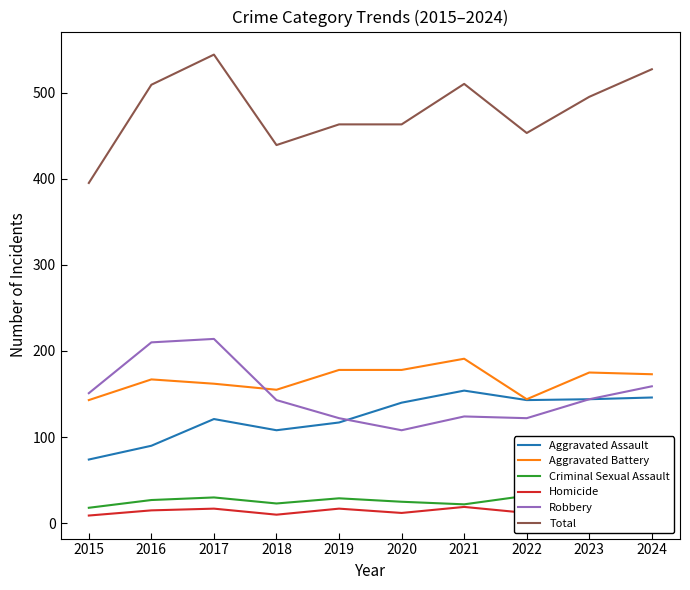

At which label does Criminal Sexual Assault first exceed 25?

2016